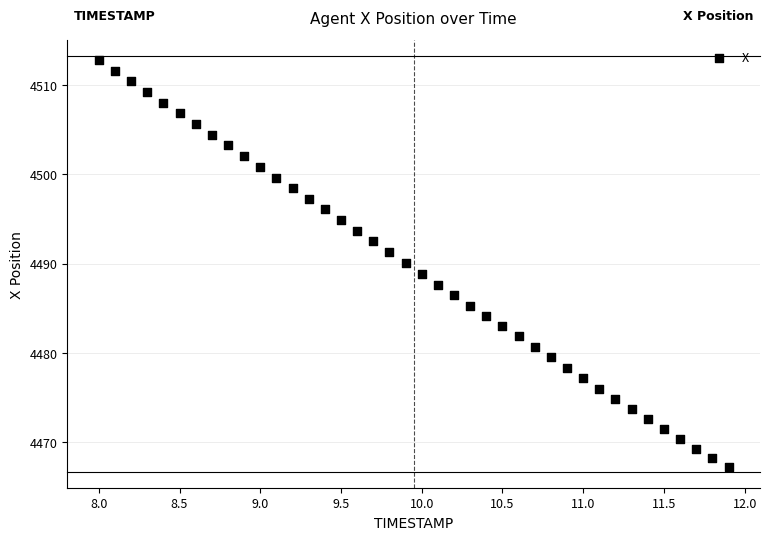

What is the range of X values (max minus min)?

3.9